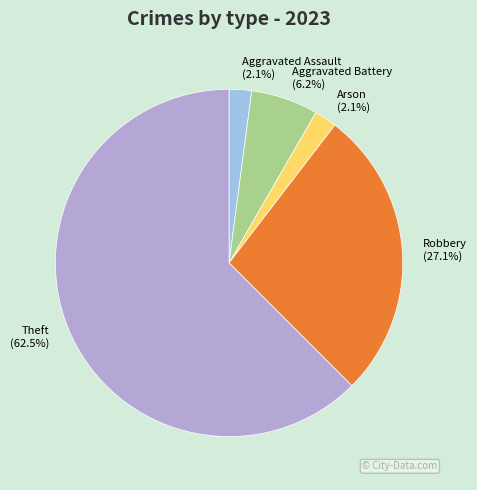

Count the number of slices in the pie.

6